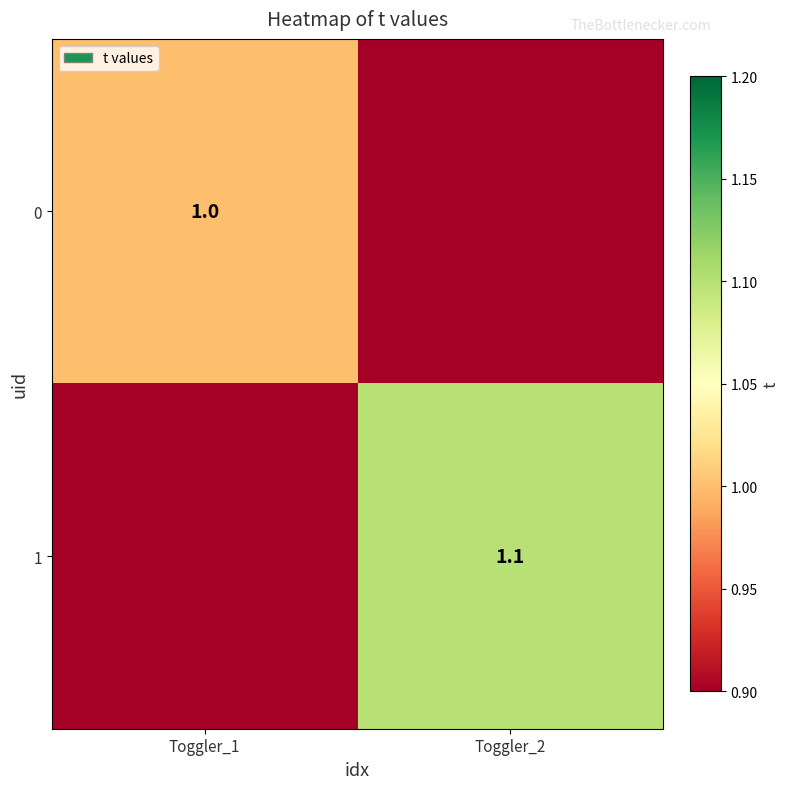

At how many categories does at least one series exceed 0?

2